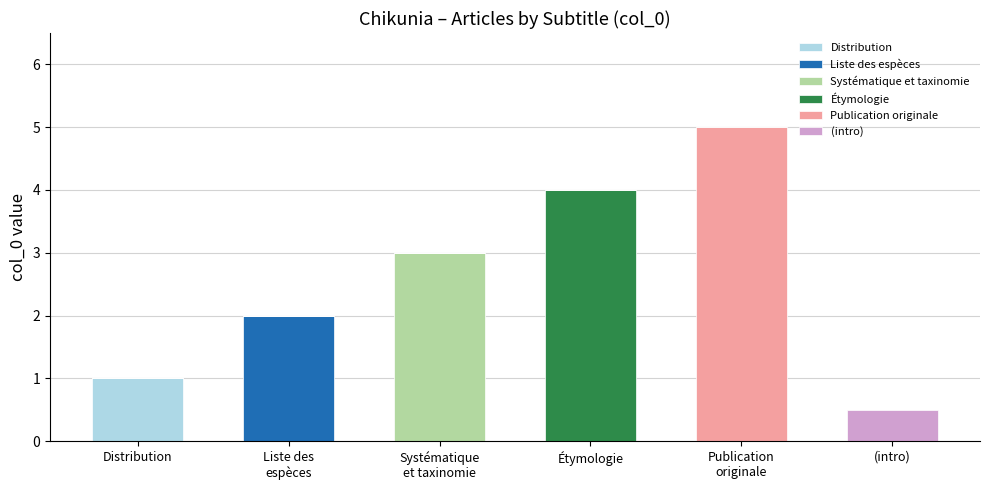

Which category has the highest value in the Distribution series?

Distribution